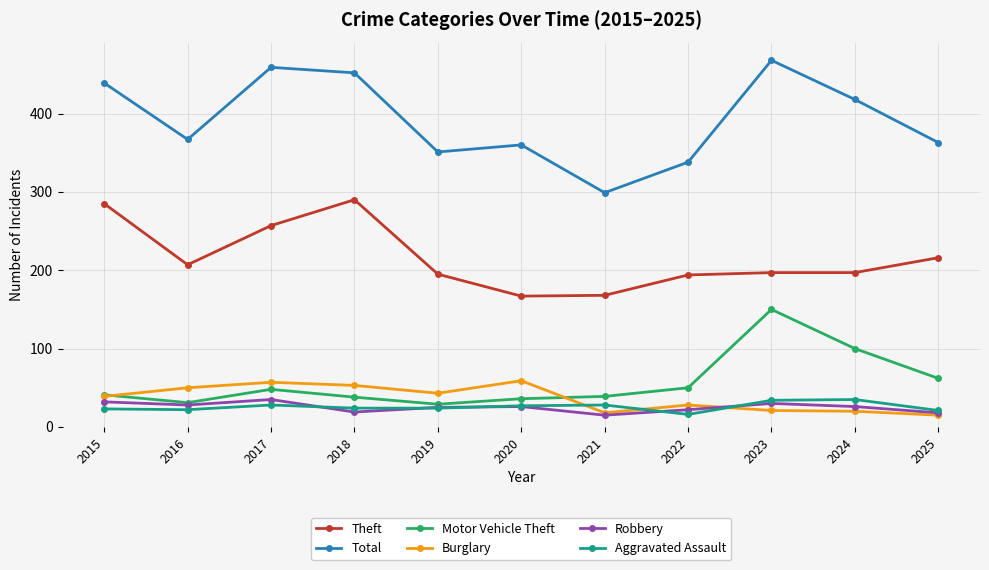

What is the value of the Total point at the 6th from the left?

360